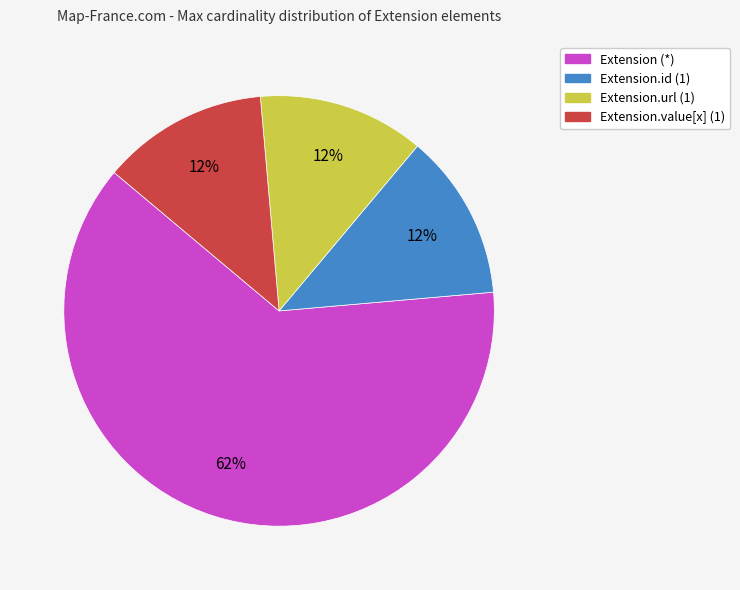

Is there any slice that represents more than half of the pie?

Yes